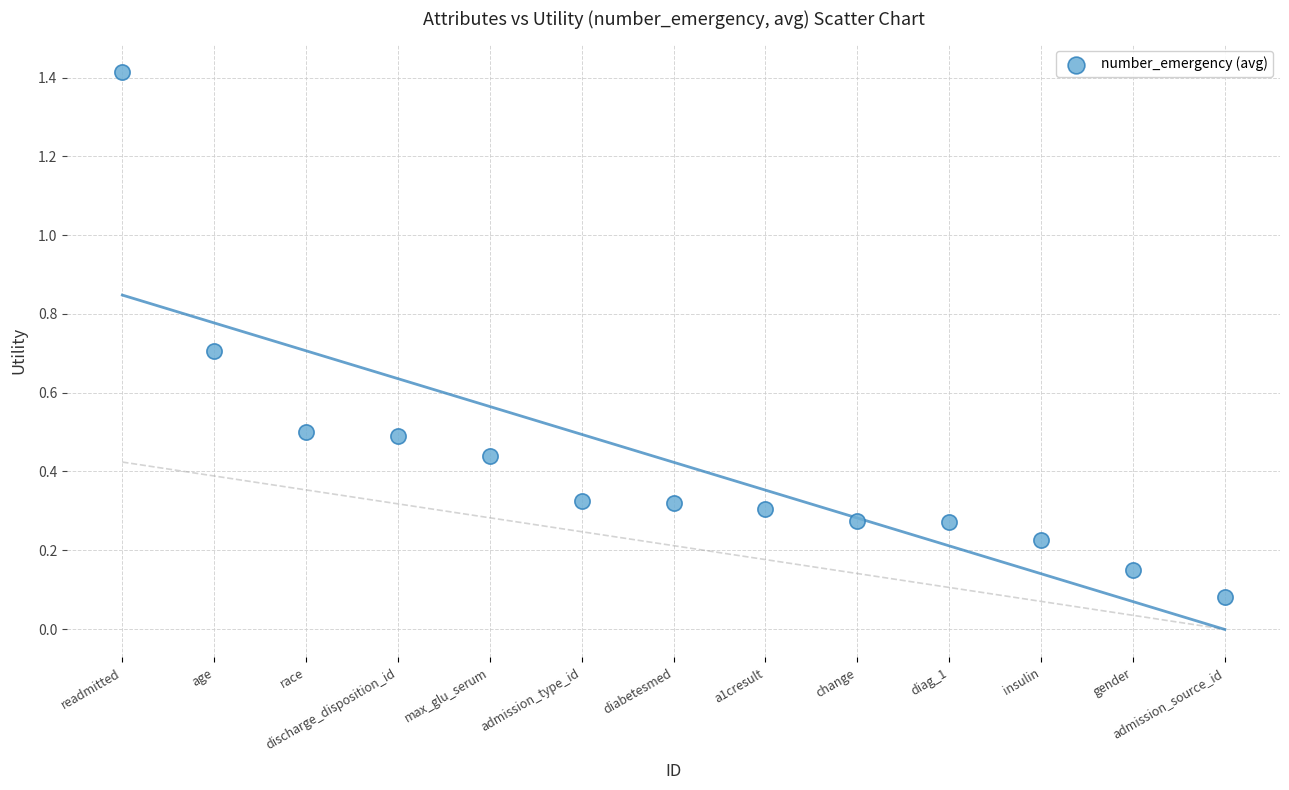

What is the range of X values (max minus min)?

12.0